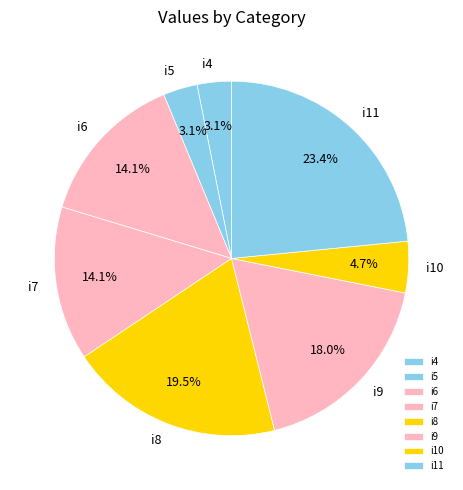

How many segments does this pie chart have?

8